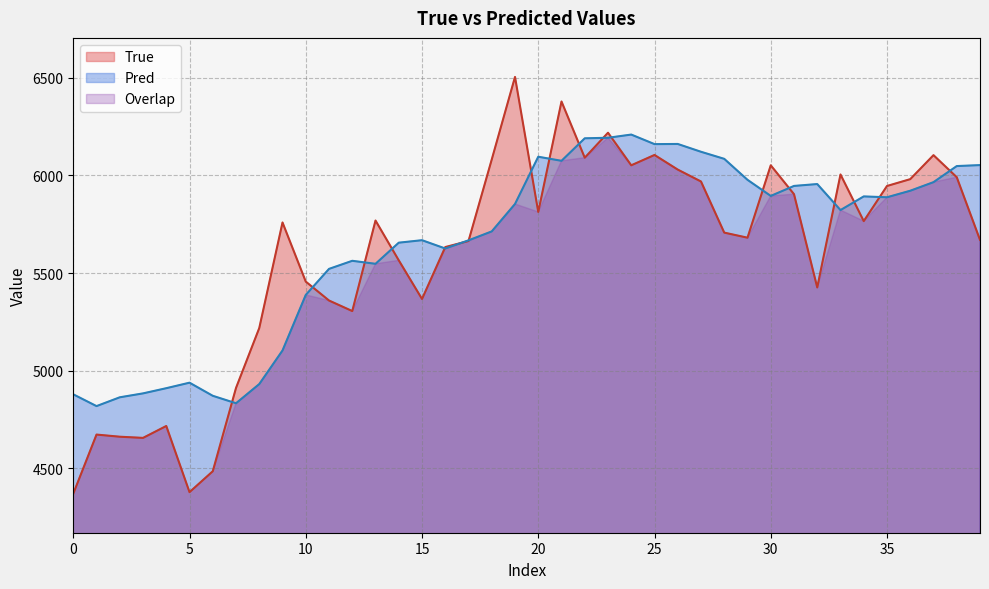

Is it true that Pred equals 5547.2 at 13?

True